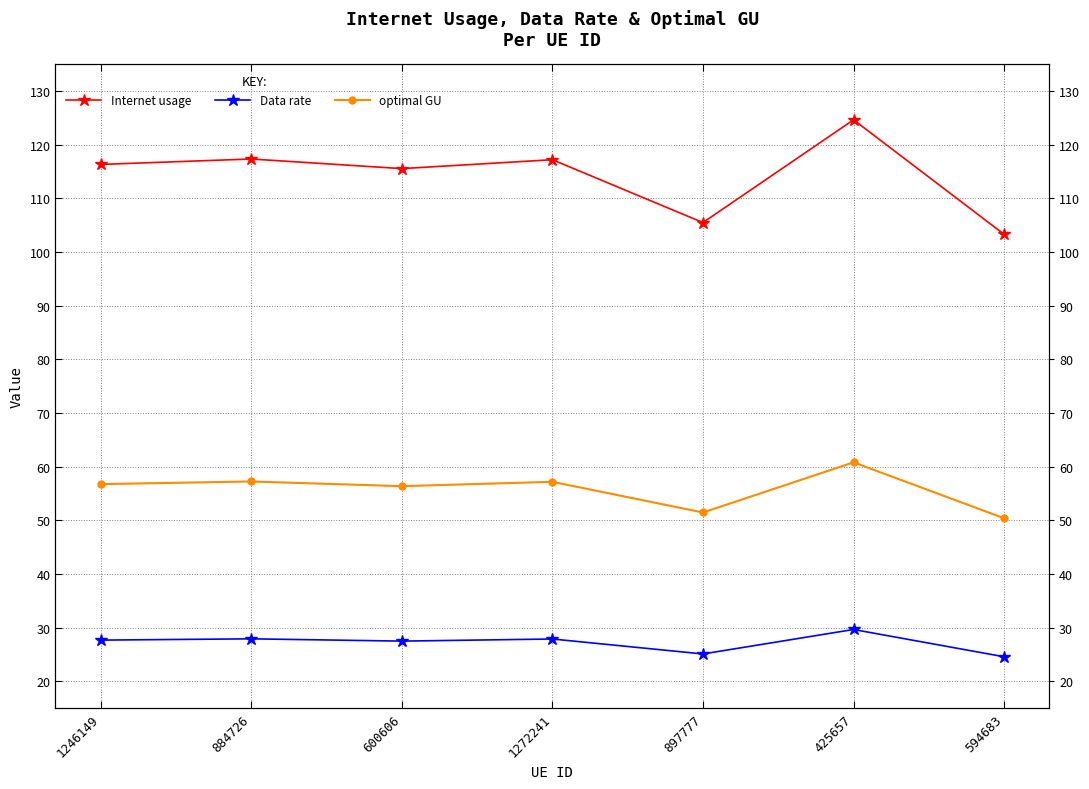

What is the greatest value displayed?

124.6